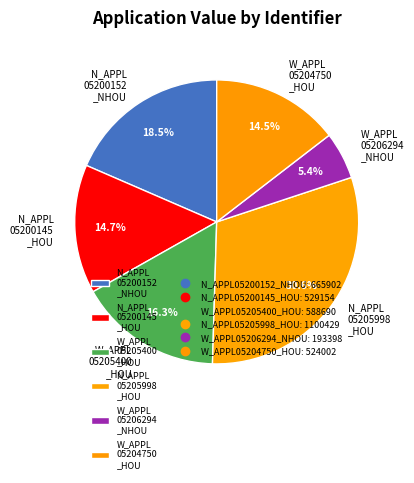

Is the sum of W_APPL 05205400 _HOU and W_APPL 05206294 _NHOU greater than half?

No